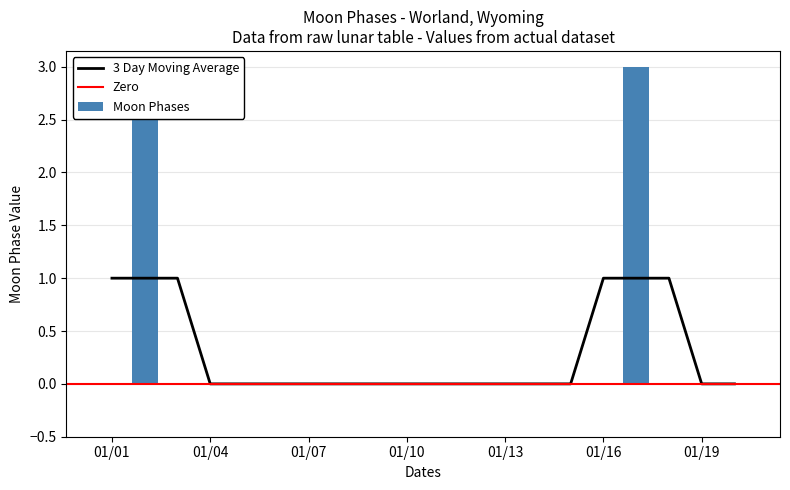

The value of 3 Day Moving Average at 01/01 is 1. True or false?

True